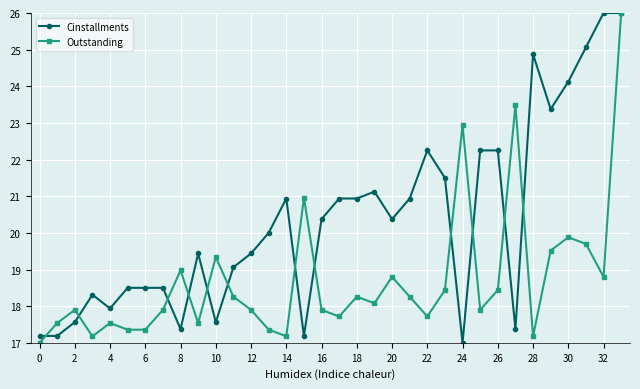

Rank the series by their average value, from lowest to highest.

Outstanding, Cinstallments